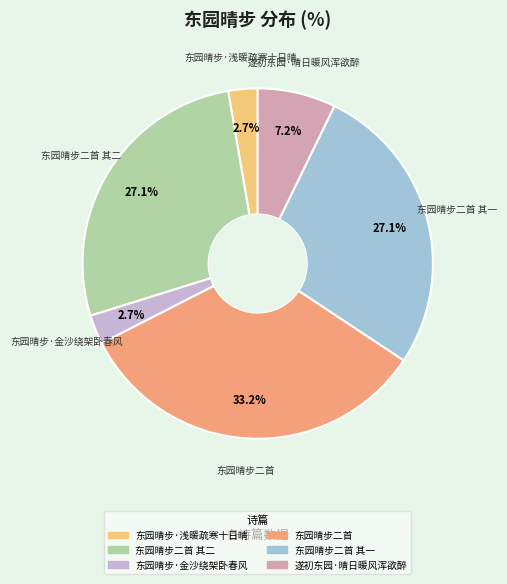

Is there any slice that represents more than half of the pie?

No